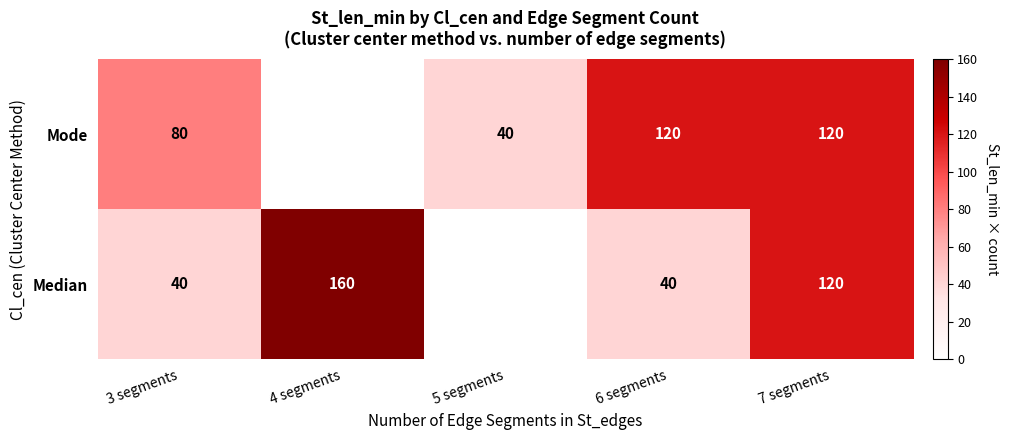

At how many categories does at least one series exceed 68?

4